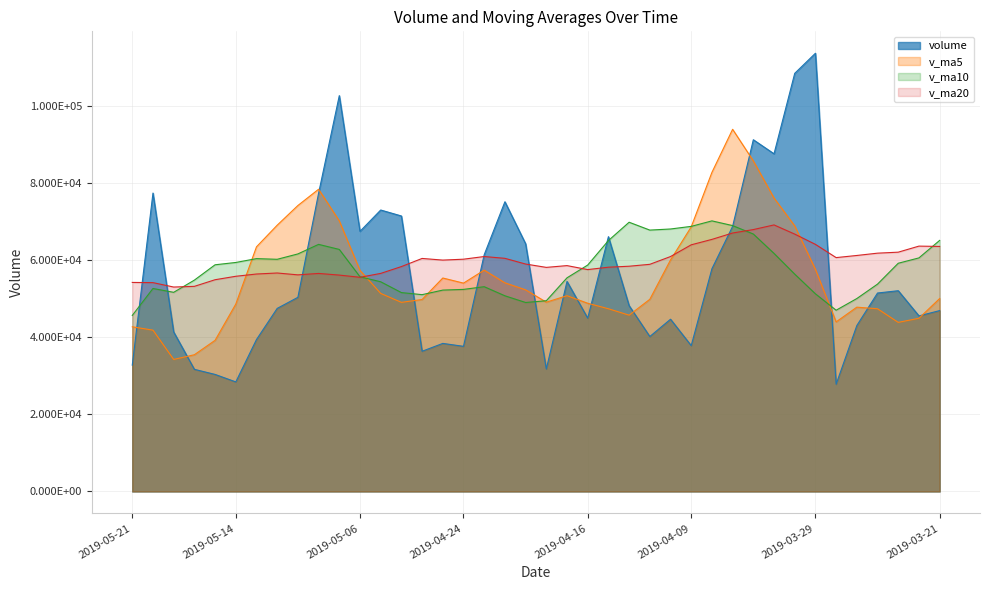

Reading left to right, list all the values displayed in this chart.

volume: 2019-05-21=32780.9	2019-05-20=77436.0	2019-05-17=41385.7	2019-05-16=31691.2	2019-05-15=30368.6	2019-05-14=28428.0	2019-05-13=39426.5	2019-05-10=47502.5	2019-05-09=50377.0	2019-05-08=77382.6	2019-05-07=102713.4	2019-05-06=67499.2	2019-04-30=73035.5	2019-04-29=71485.6	2019-04-26=36381.1	2019-04-25=38419.0	2019-04-24=37661.9	2019-04-23=61431.0	2019-04-22=75174.8	2019-04-19=64275.5	2019-04-18=31776.2	2019-04-17=54501.0	2019-04-16=44975.7	2019-04-15=66115.3	2019-04-12=48217.0	2019-04-11=40205.7	2019-04-10=44692.9	2019-04-09=37840.0	2019-04-08=57793.8	2019-04-04=68787.3	2019-04-03=91269.3	2019-04-02=87620.1	2019-04-01=108499.2	2019-03-29=113715.2	2019-03-28=27823.3	2019-03-27=43055.1	2019-03-26=51496.7	2019-03-25=52094.0	2019-03-22=45554.6	2019-03-21=46930.3
v_ma5: 2019-05-21=42732.5	2019-05-20=41861.9	2019-05-17=34260.0	2019-05-16=35483.4	2019-05-15=39220.5	2019-05-14=48623.3	2019-05-13=63480.4	2019-05-10=69095.0	2019-05-09=74201.6	2019-05-08=78423.2	2019-05-07=70223.0	2019-05-06=57364.1	2019-04-30=51396.6	2019-04-29=49075.7	2019-04-26=49813.6	2019-04-25=55392.4	2019-04-24=54063.9	2019-04-23=57431.7	2019-04-22=54140.6	2019-04-19=52328.8	2019-04-18=49117.0	2019-04-17=50802.9	2019-04-16=48841.3	2019-04-15=47414.2	2019-04-12=45749.9	2019-04-11=49863.9	2019-04-10=60076.7	2019-04-09=68662.1	2019-04-08=82793.9	2019-04-04=93978.2	2019-04-03=85785.4	2019-04-02=76142.6	2019-04-01=68917.9	2019-03-29=57636.8	2019-03-28=44004.7	2019-03-27=47826.1	2019-03-26=47412.7	2019-03-25=43878.5	2019-03-22=44945.7	2019-03-21=50058.3
v_ma10: 2019-05-21=45677.9	2019-05-20=52671.2	2019-05-17=51677.5	2019-05-16=54842.5	2019-05-15=58821.9	2019-05-14=59423.2	2019-05-13=60422.2	2019-05-10=60245.8	2019-05-09=61638.6	2019-05-08=64118.4	2019-05-07=62807.7	2019-05-06=55714.0	2019-04-30=54414.2	2019-04-29=51608.2	2019-04-26=51071.2	2019-04-25=52254.7	2019-04-24=52433.4	2019-04-23=53136.5	2019-04-22=50777.4	2019-04-19=49039.3	2019-04-18=49490.5	2019-04-17=55439.8	2019-04-16=58751.7	2019-04-15=65104.1	2019-04-12=69864.1	2019-04-11=67824.7	2019-04-10=68109.6	2019-04-09=68790.0	2019-04-08=70215.4	2019-04-04=68991.5	2019-04-03=66805.8	2019-04-02=61777.6	2019-04-01=56398.2	2019-03-29=51291.2	2019-03-28=47031.5	2019-03-27=50062.1	2019-03-26=53806.5	2019-03-25=59219.4	2019-03-22=60607.9	2019-03-21=65146.4
v_ma20: 2019-05-21=54242.8	2019-05-20=54192.6	2019-05-17=53045.8	2019-05-16=53225.3	2019-05-15=54946.5	2019-05-14=55838.9	2019-05-13=56427.8	2019-05-10=56691.1	2019-05-09=56208.0	2019-05-08=56578.9	2019-05-07=56149.1	2019-05-06=55576.9	2019-04-30=56582.9	2019-04-29=58356.1	2019-04-26=60467.6	2019-04-25=60039.7	2019-04-24=60271.5	2019-04-23=60963.2	2019-04-22=60496.4	2019-04-19=59015.4	2019-04-18=58148.1	2019-04-17=58608.7	2019-04-16=57575.0	2019-04-15=58197.7	2019-04-12=58447.8	2019-04-11=58943.4	2019-04-10=60958.1	2019-04-09=64004.7	2019-04-08=65411.7	2019-04-04=67068.9	2019-04-03=67958.5	2019-04-02=69166.4	2019-04-01=66784.6	2019-03-29=64119.4	2019-03-28=60686.5	2019-03-27=61239.8	2019-03-26=61837.8	2019-03-25=62094.9	2019-03-22=63666.0	2019-03-21=63582.8